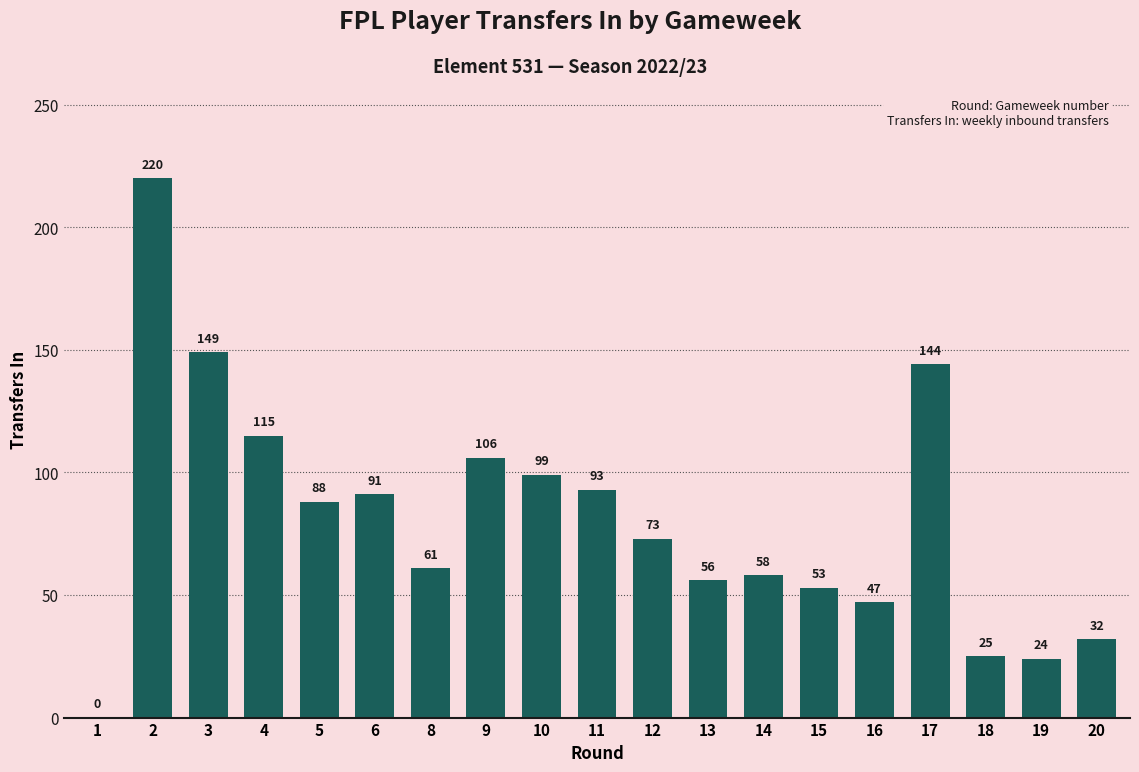

Which has a higher value, 11 or 13?

11